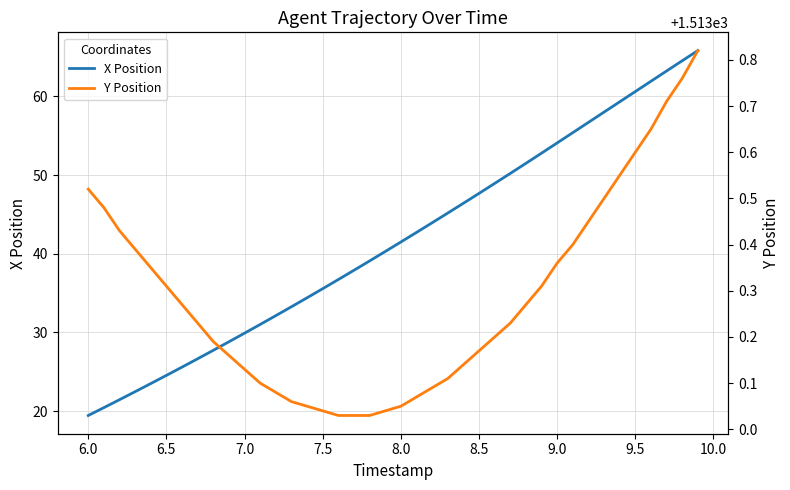

What are all the series names shown in the legend?

X Position, Y Position